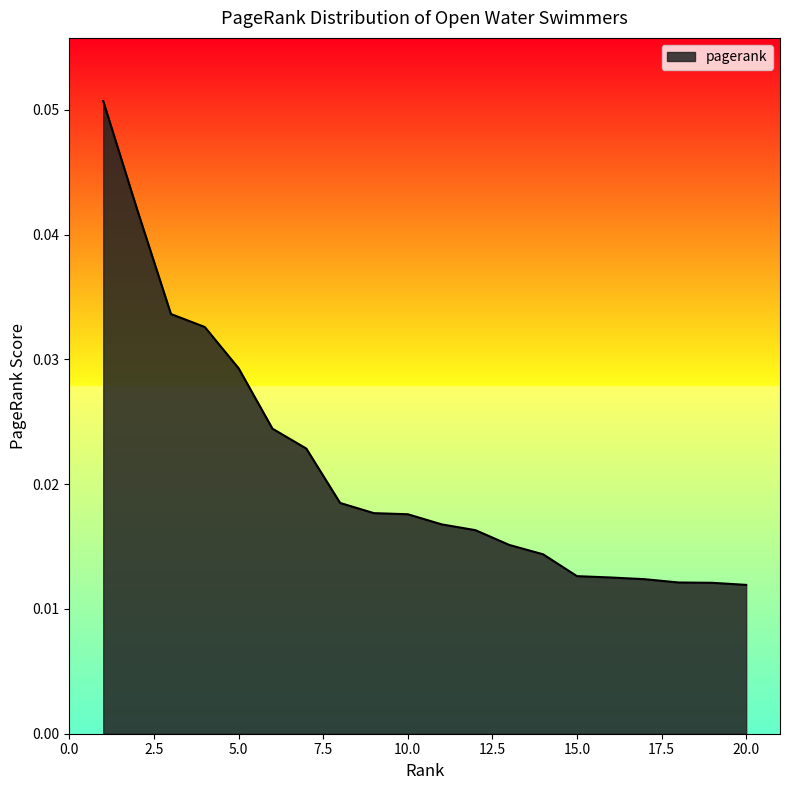

How many lines are shown in the chart?

1